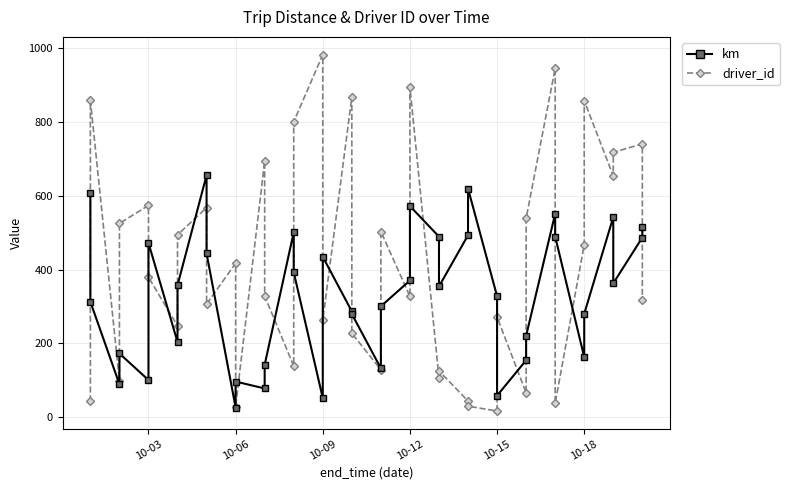

Reading left to right, transcribe all the data shown in this chart.

km: 606.8	312.5	88.7	172.1	100.0	472.1	203.2	357.2	655.9	443.6	25.4	95.9	77.2	141.4	501.1	392.7	50.9	434.5	286.4	279.4	131.8	300.2	370.2	572.2	489.3	353.9	493.0	619.8	327.4	57.7	153.7	220.1	551.4	489.5	162.3	279.8	542.3	362.5	486.9	515.8
driver_id: 42.0	859.0	98.0	525.0	574.0	379.0	247.0	494.0	568.0	306.0	417.0	28.0	694.0	328.0	138.0	801.0	983.0	263.0	868.0	227.0	128.0	503.0	327.0	895.0	106.0	125.0	43.0	29.0	16.0	271.0	65.0	539.0	946.0	37.0	467.0	858.0	654.0	718.0	741.0	316.0